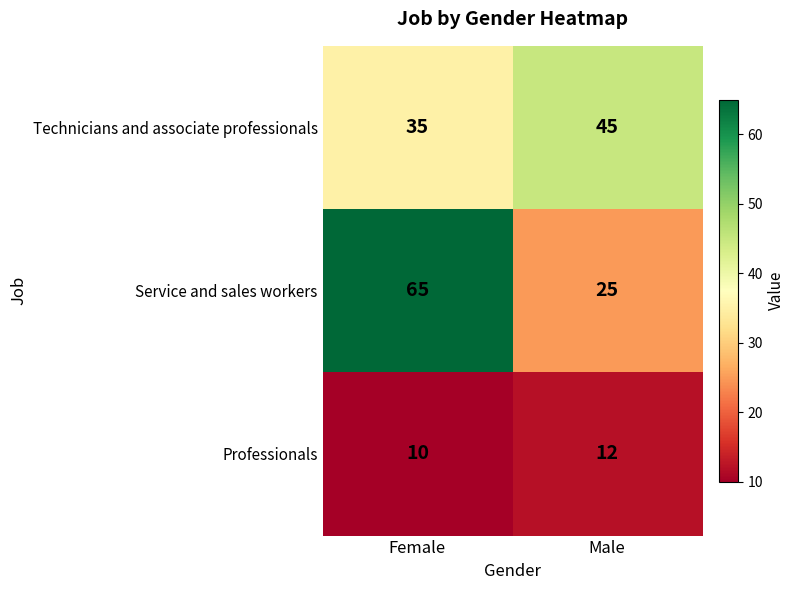

At how many categories does at least one series exceed 34?

2